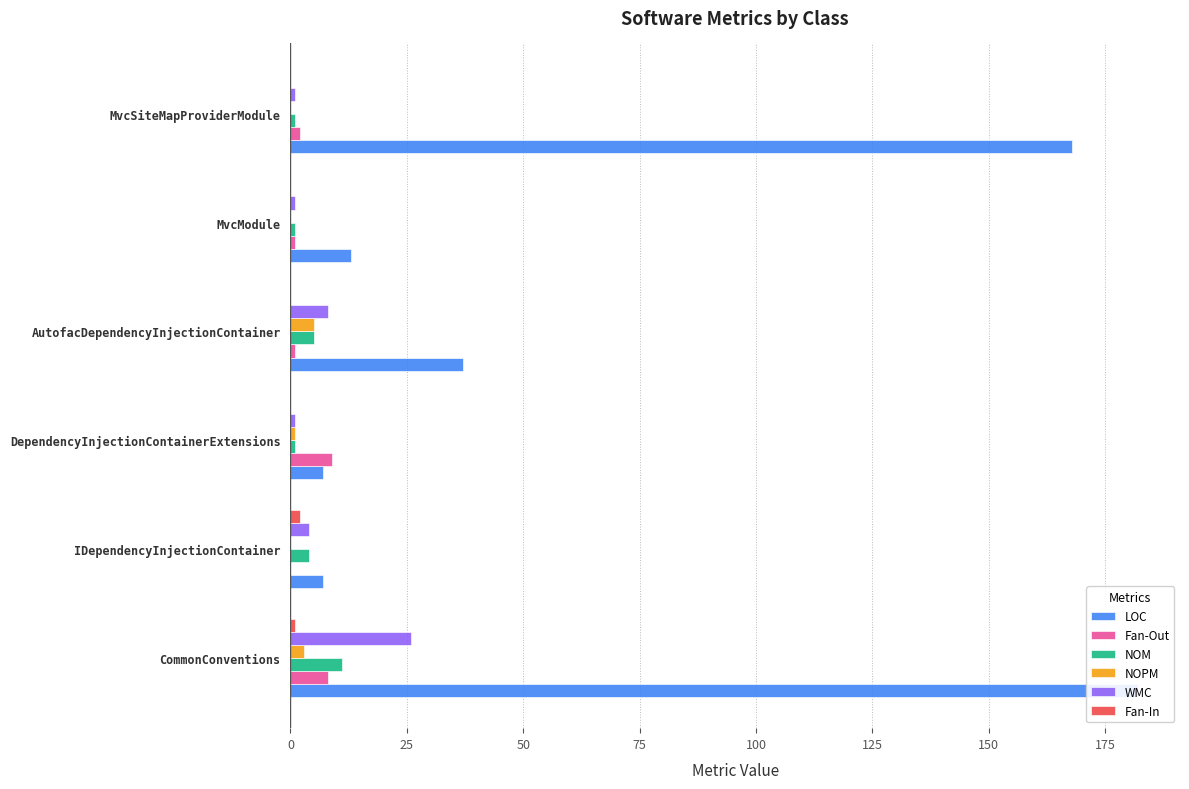

What is the difference between the highest and lowest values at MvcSiteMapProviderModule?

168